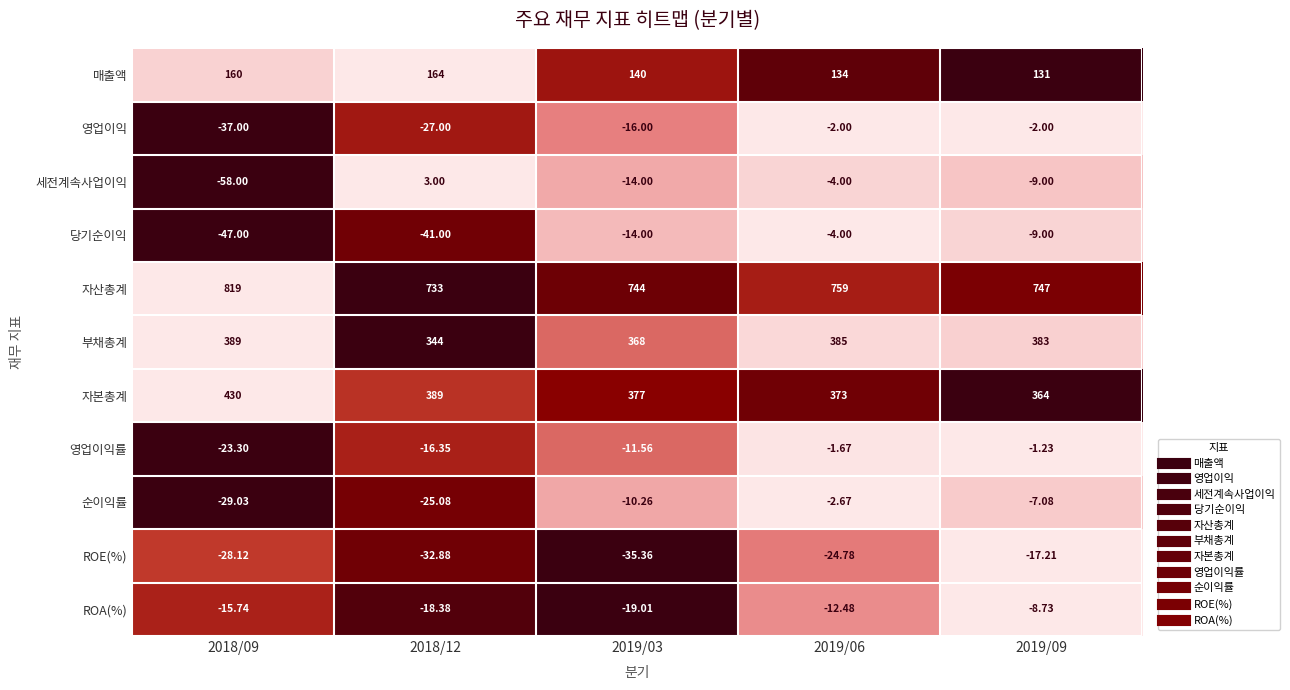

Which series has the largest total across all categories?

자산총계